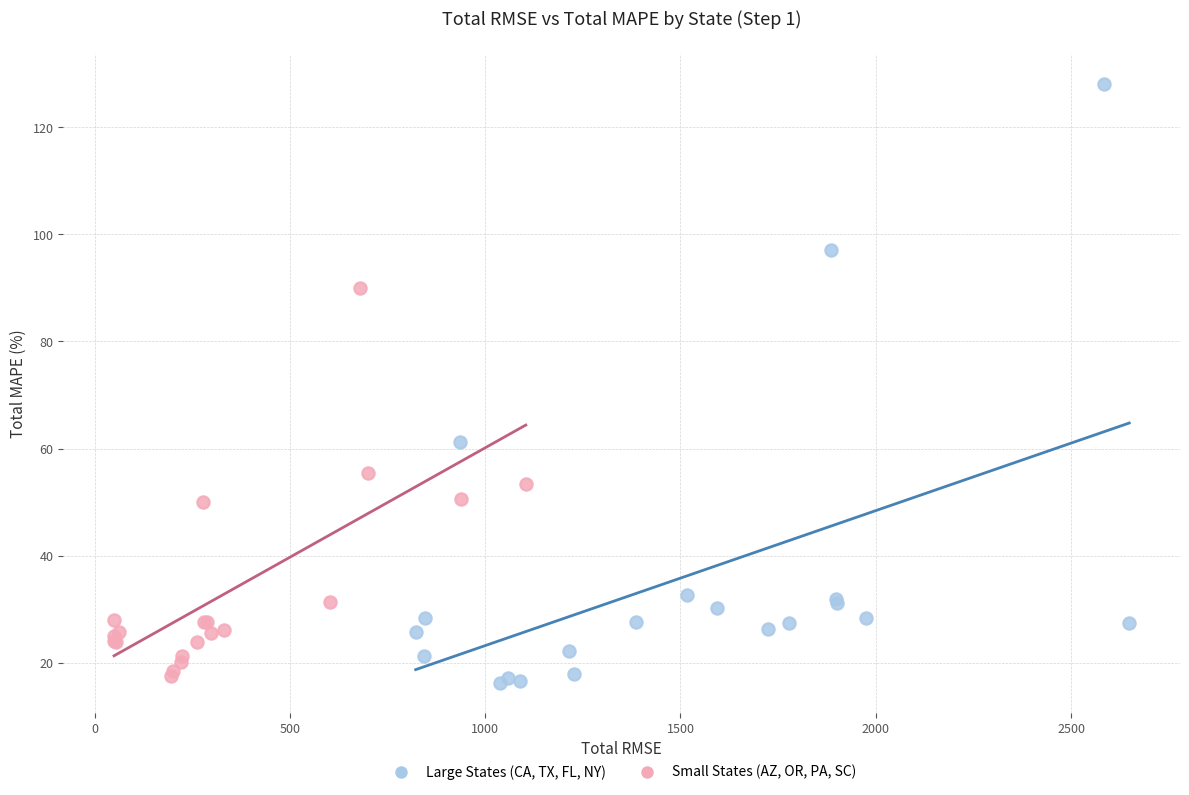

Which series has the widest spread of Y values?

Large States (CA, TX, FL, NY)